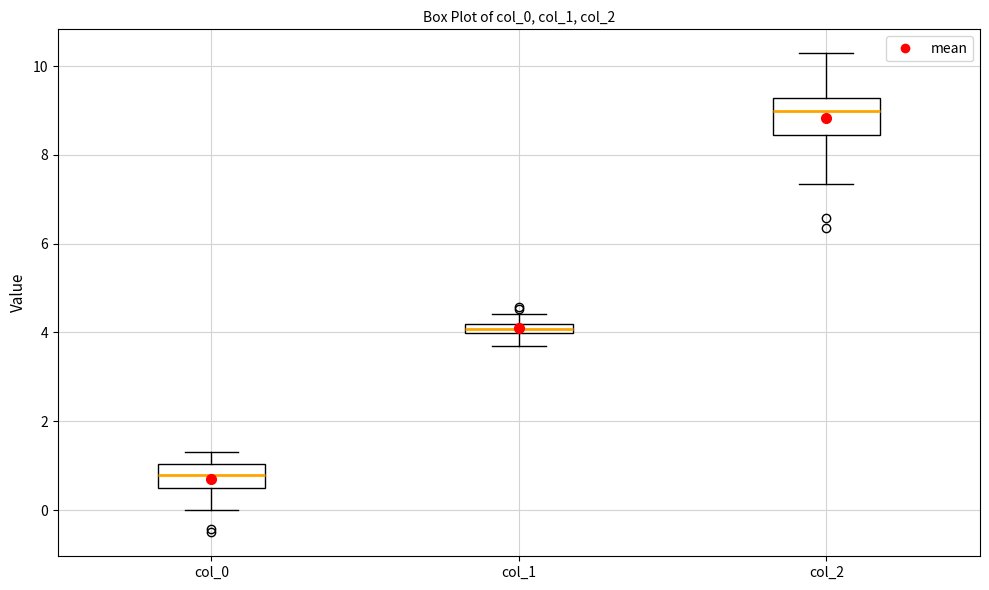

Where is the upper edge of the box for col_1 on the y-axis? The values are not printed on the chart, so give them approximately, as read against the axis.

4.2